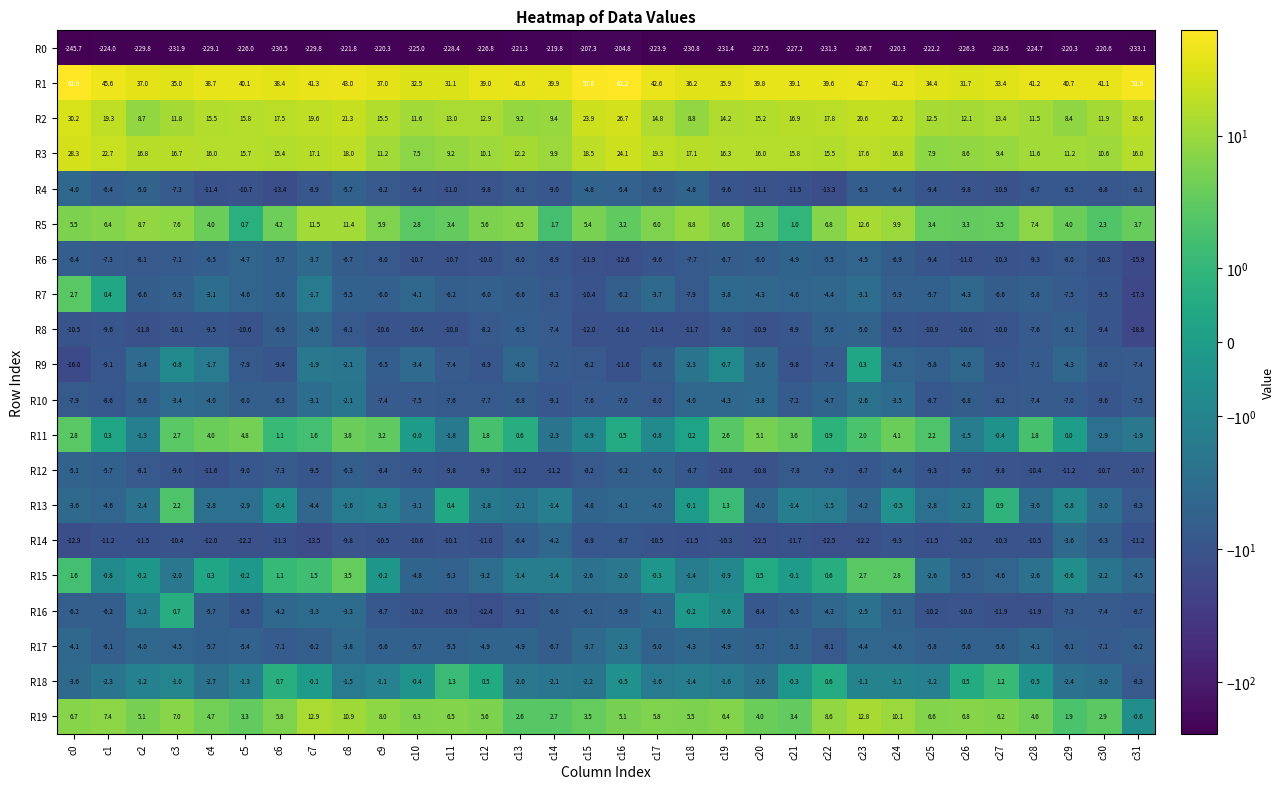

How many data points does each series have?

32